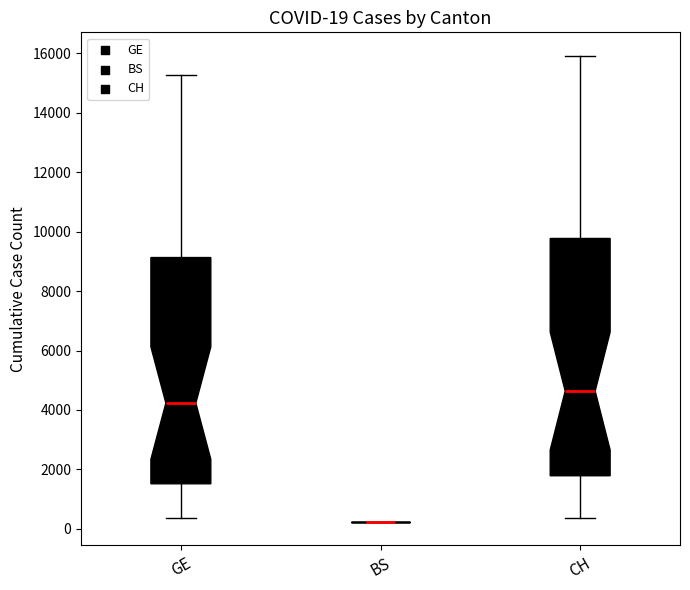

Comparing the boxes themselves (not the whiskers), which one is the tallest?

CH